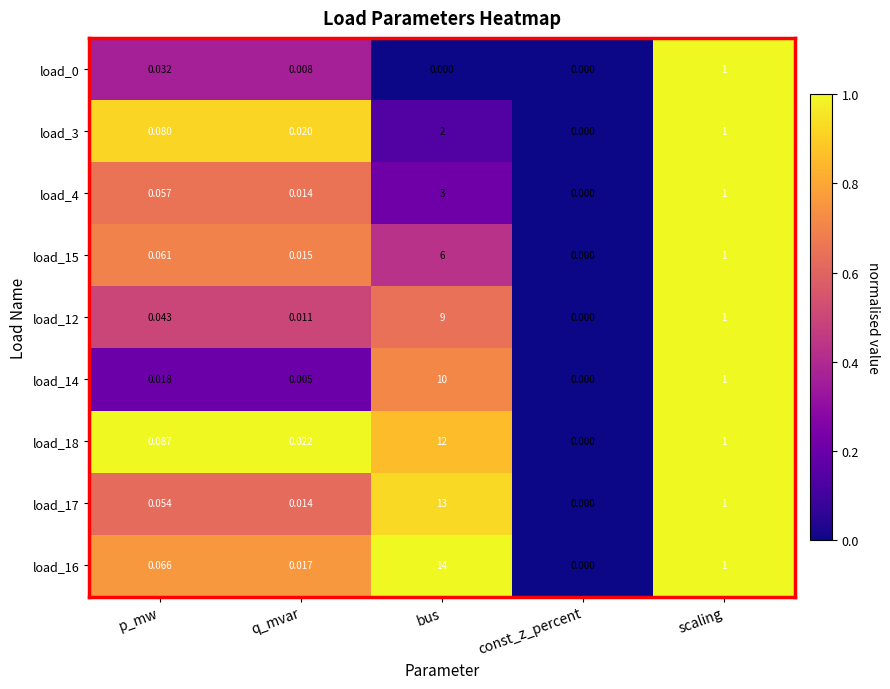

Is the value of load_3 at scaling greater than the value of load_14 at bus?

No